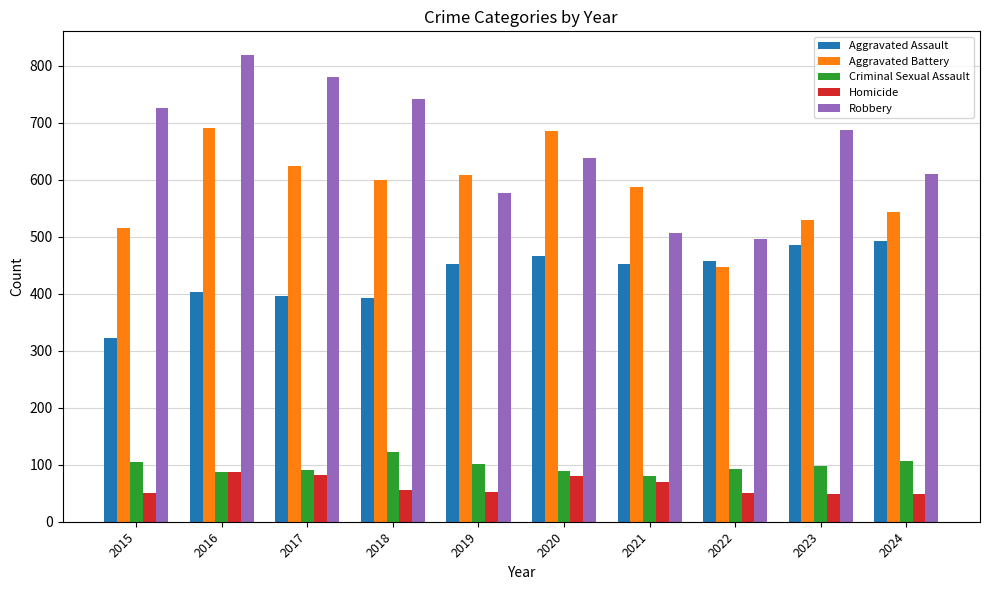

Count the number of categories in the chart.

10